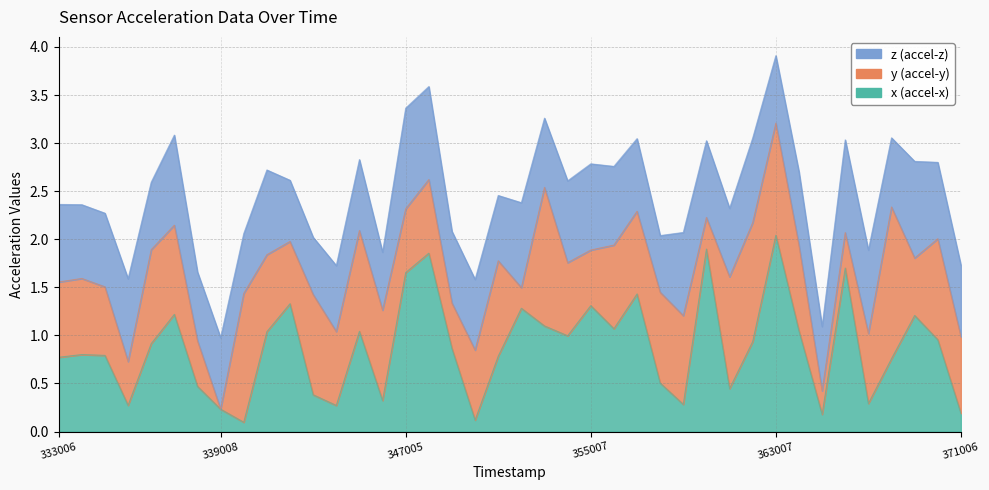

At which label does y first exceed 0?

333006042